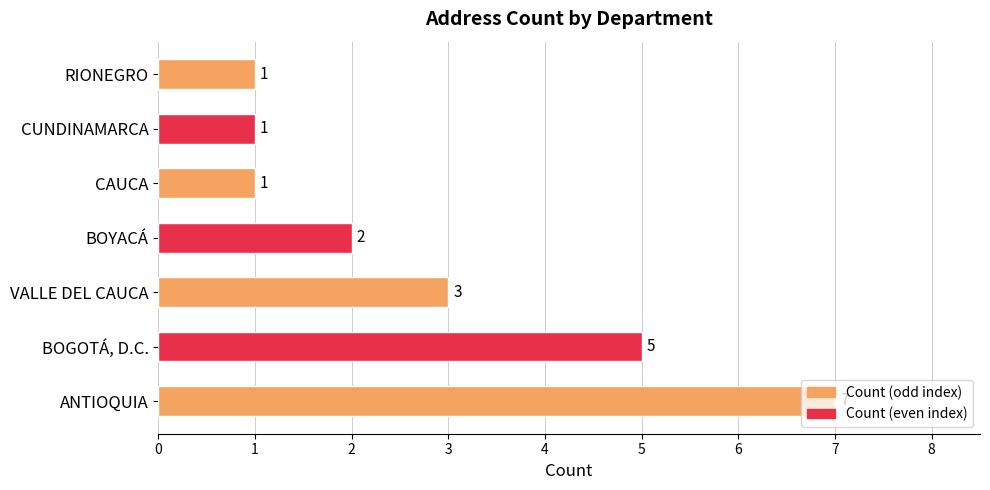

At which category does the chart reach its peak across all series?

ANTIOQUIA